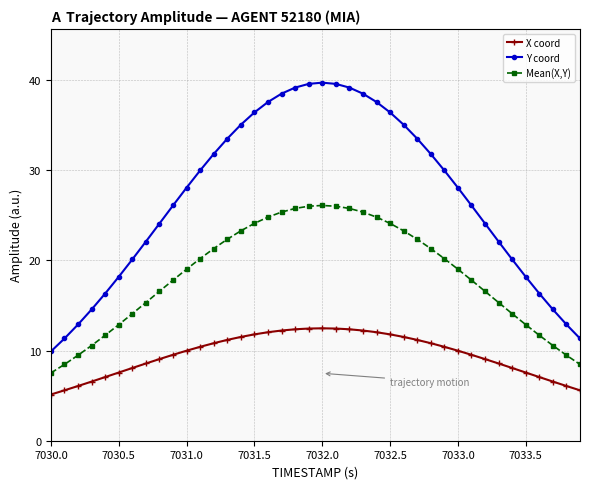

What is the difference between the second highest and minimum values in the Y coord series?

29.7